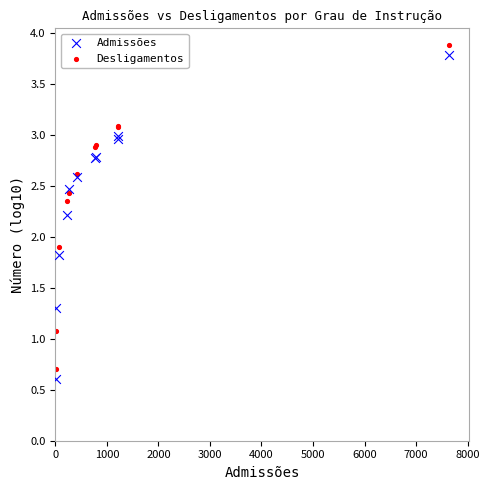

In the Desligamentos series, what Y value is closest to 2?

1.9